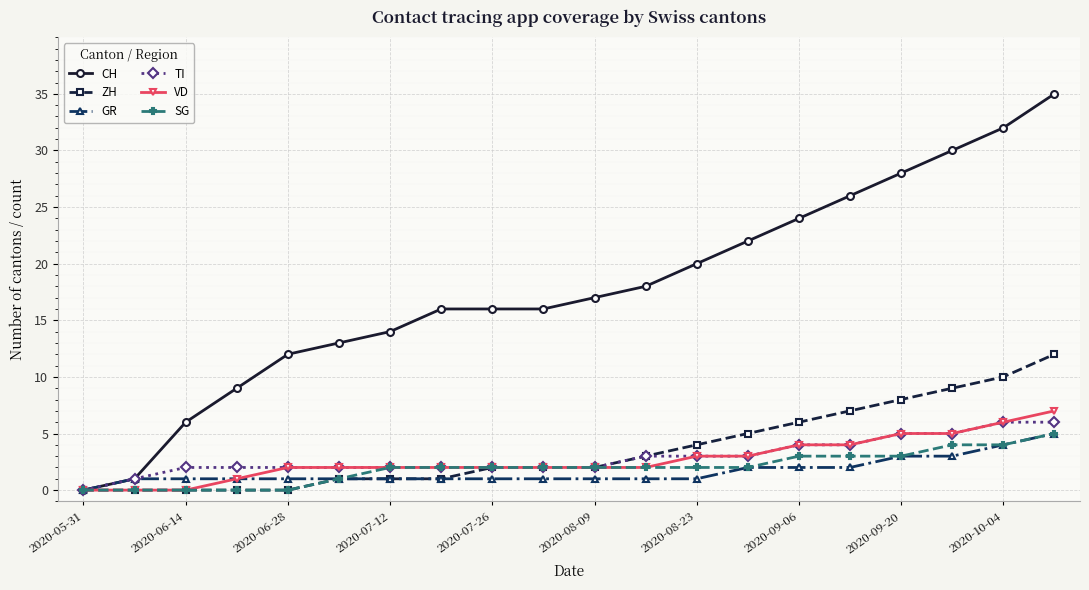

What is the maximum value for CH?

35